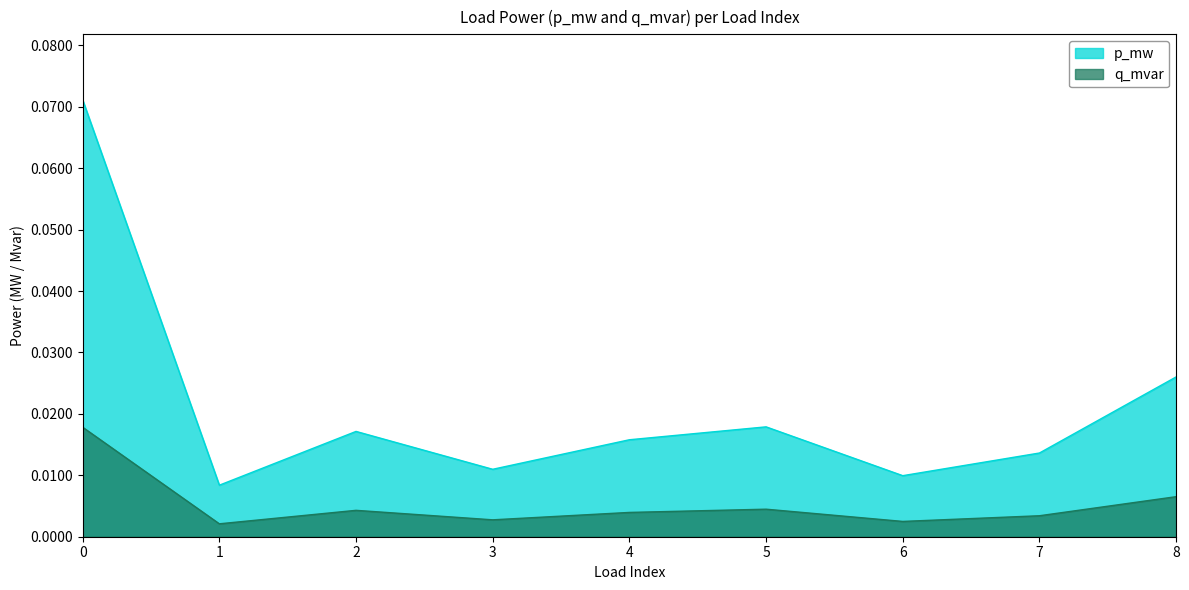

Which series has the largest total across all categories?

p_mw